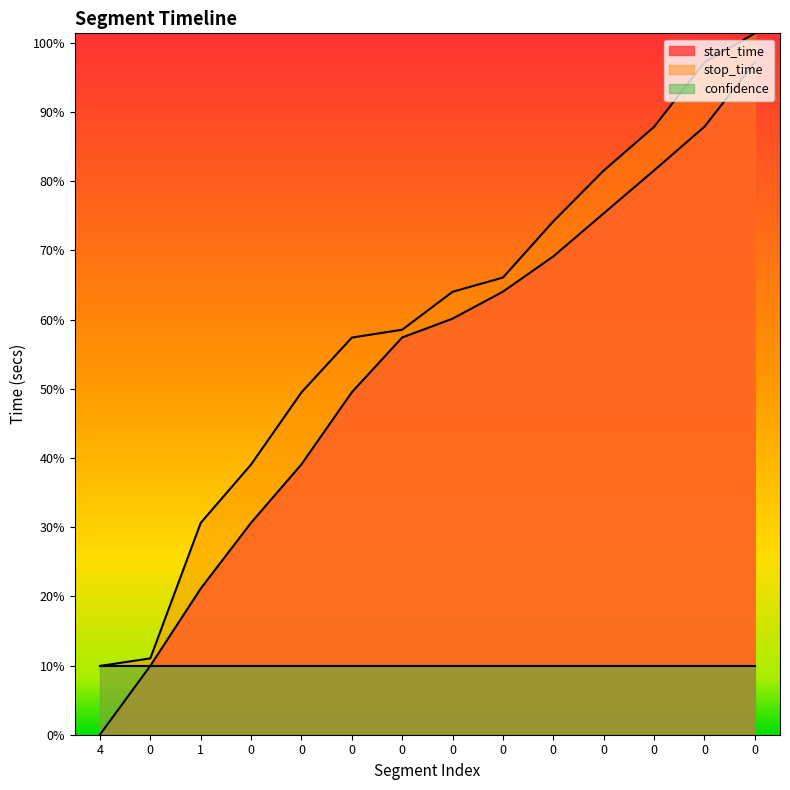

What are all the series names shown in the legend?

start_time, stop_time, confidence